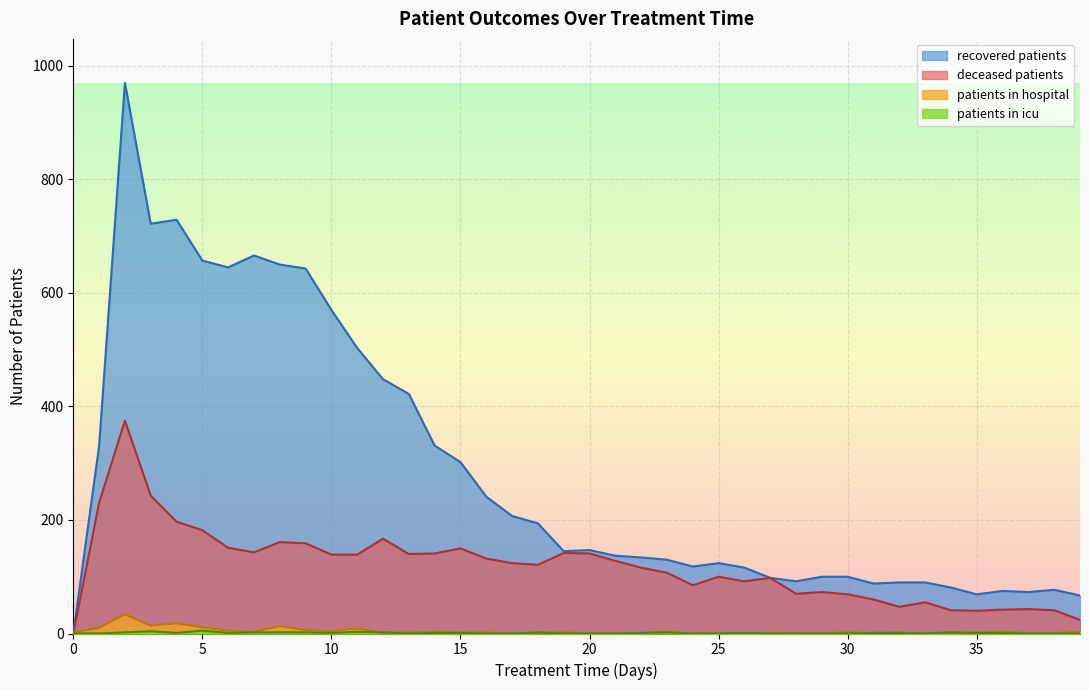

Which series changed the most between 0 and 20?

recovered_patients